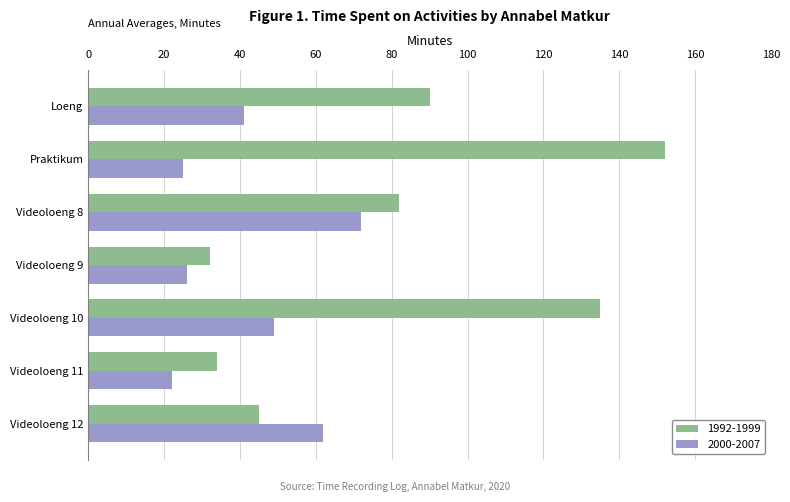

What are all the series names shown in the legend?

1992-1999, 2000-2007